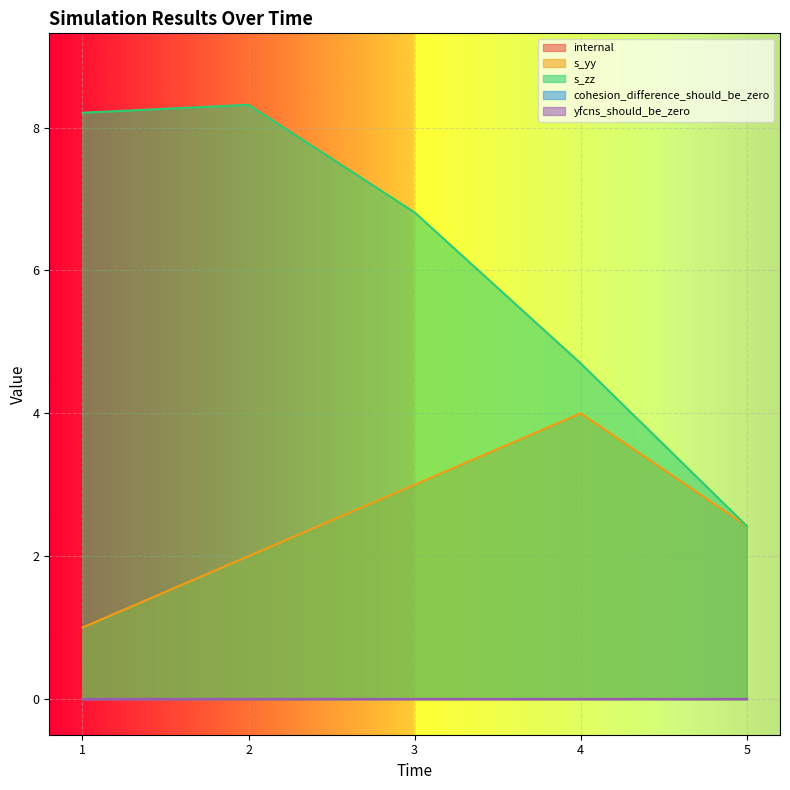

The internal series shows 0.0 at 4. True or false?

True